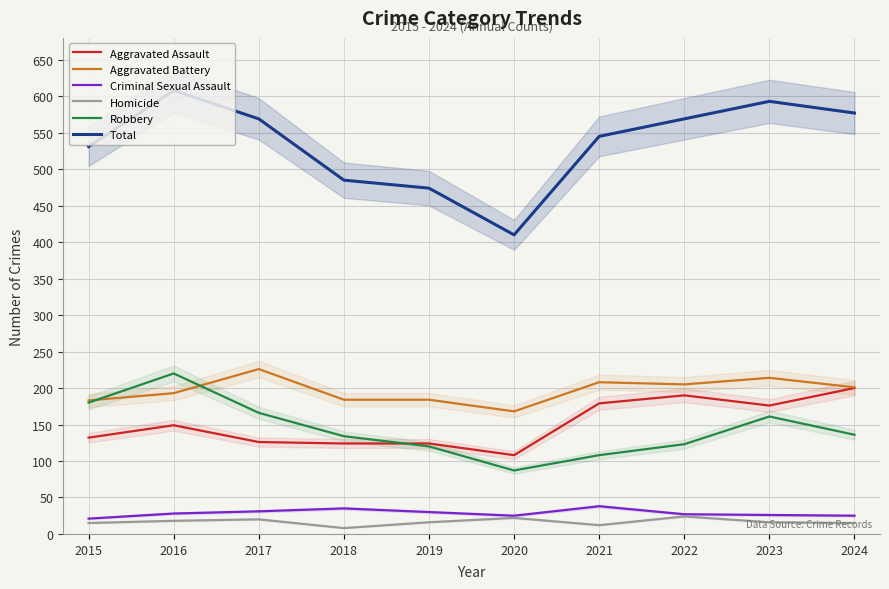

What is the value of the Aggravated Assault point at the 7th from the left?

179